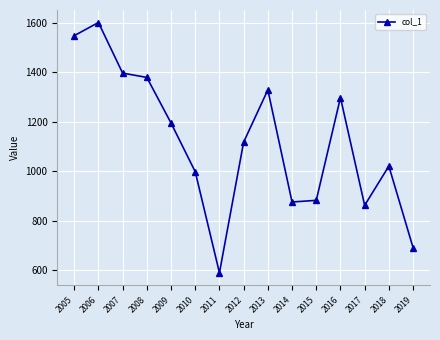

Reading left to right, what are all the values shown in this chart?

2005=1548.8	2006=1602.2	2007=1397.4	2008=1379.9	2009=1195.3	2010=998.1	2011=589.1	2012=1118.0	2013=1329.3	2014=875.6	2015=882.2	2016=1298.4	2017=862.0	2018=1020.8	2019=690.9